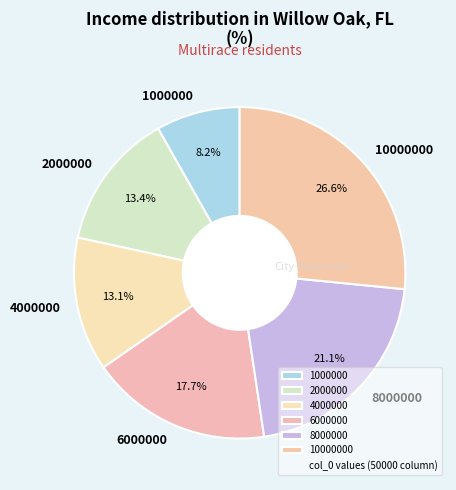

What percentage is the 4000000 slice, to the nearest percent?

13%